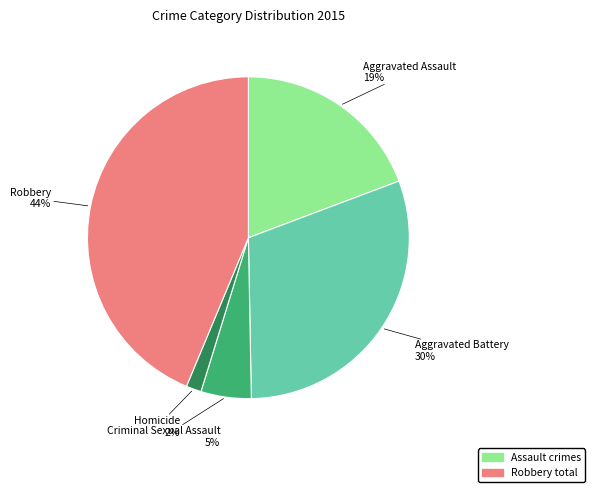

Which slice is the largest?

Robbery